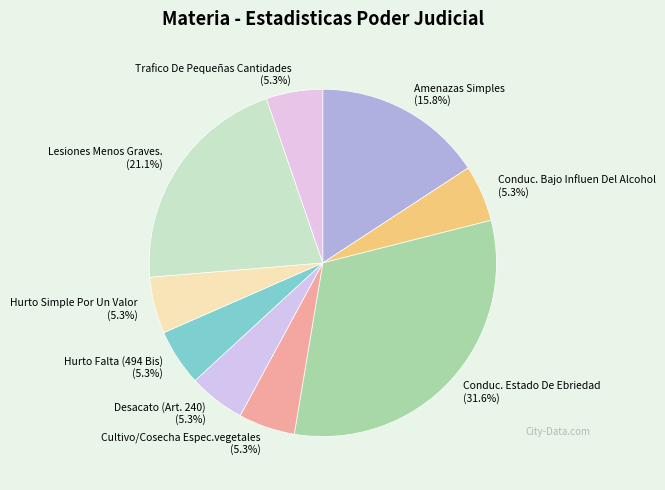

What is the total percentage of Lesiones Menos Graves. and Desacato (Art. 240)?

26.3%